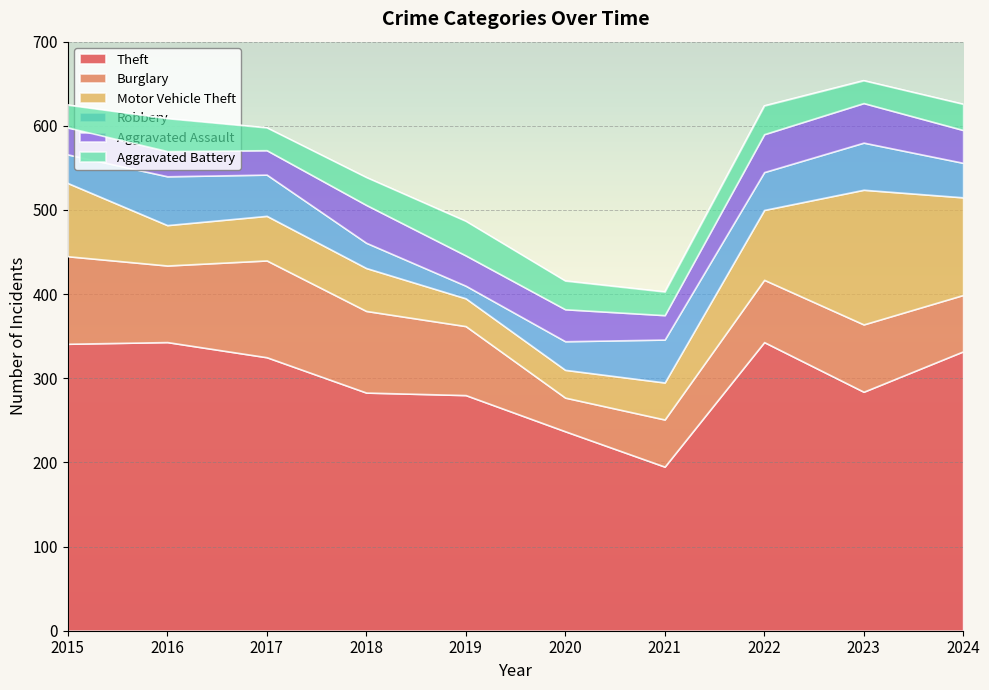

Does the chart display data point markers on the line(s)?

No